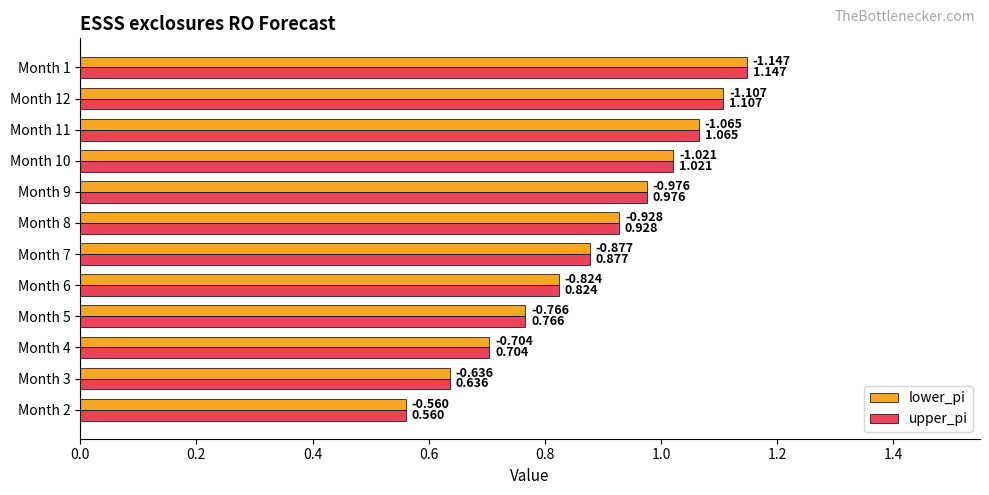

Is the value of lower_pi at Month 4 greater than the value of upper_pi at Month 12?

No